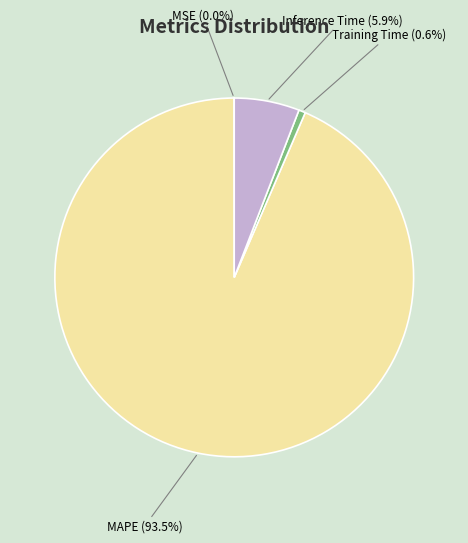

What portion of the pie excludes Training Time?

99.4%